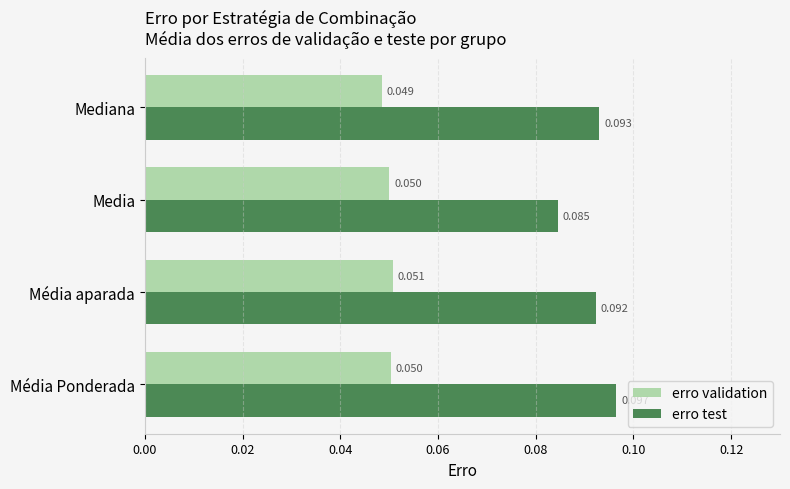

At which label is erro test closest to 0?

Media